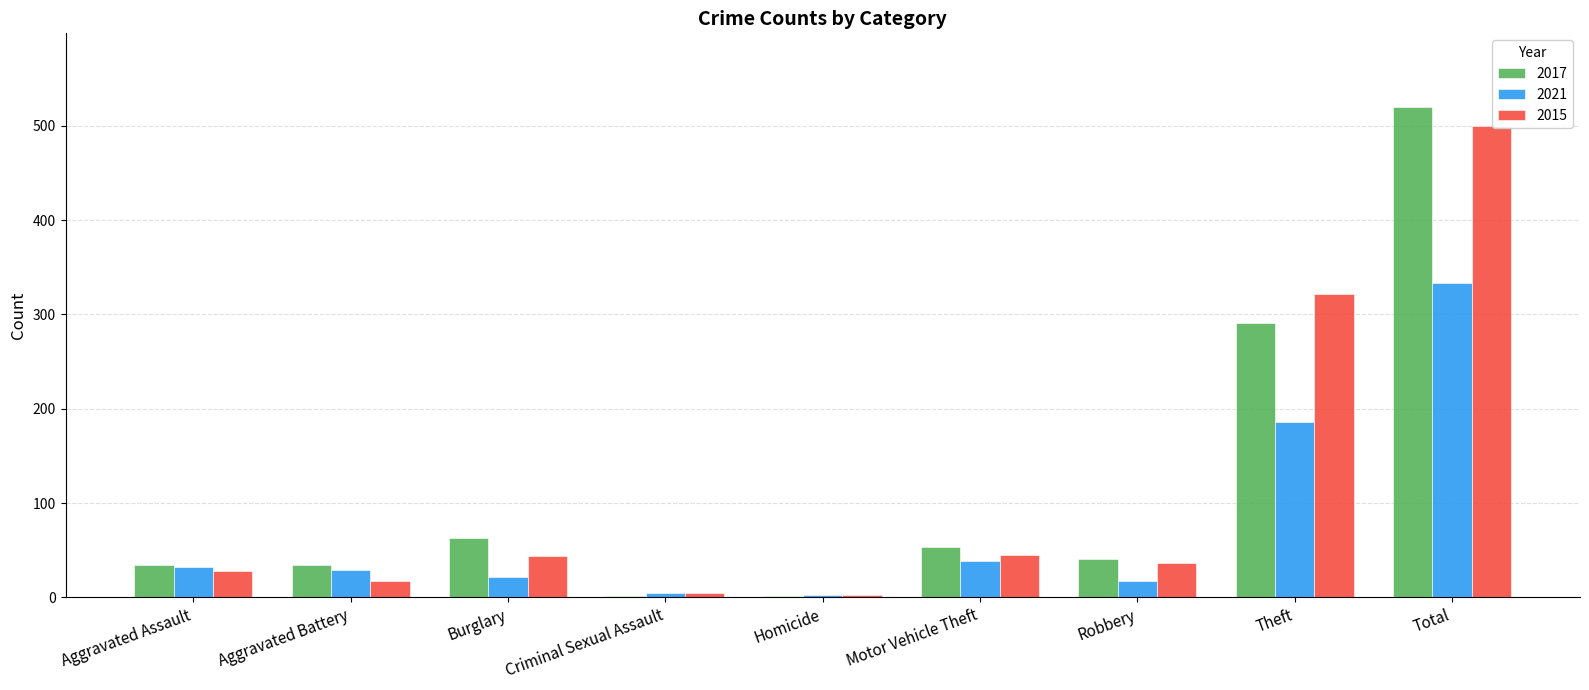

At which label does 2021 reach its peak?

Total